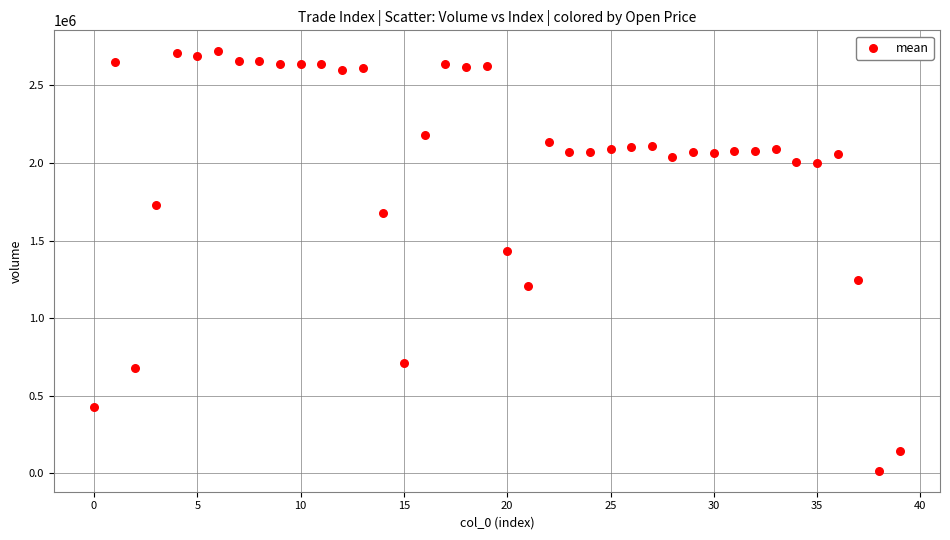

What Y value in the scatter plot is closest to 1368330?

1430000.0